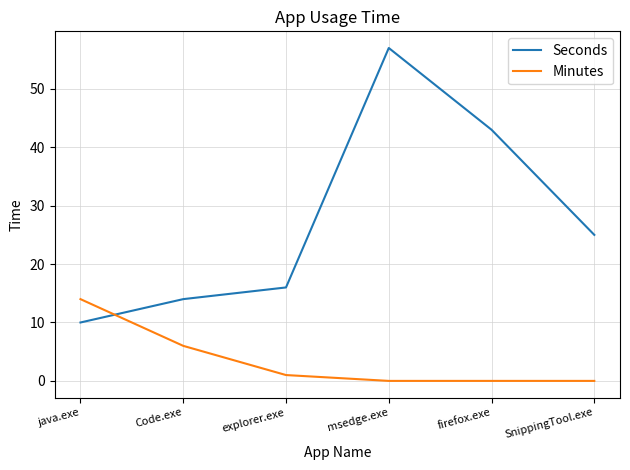

What are all the series names shown in the legend?

Seconds, Minutes